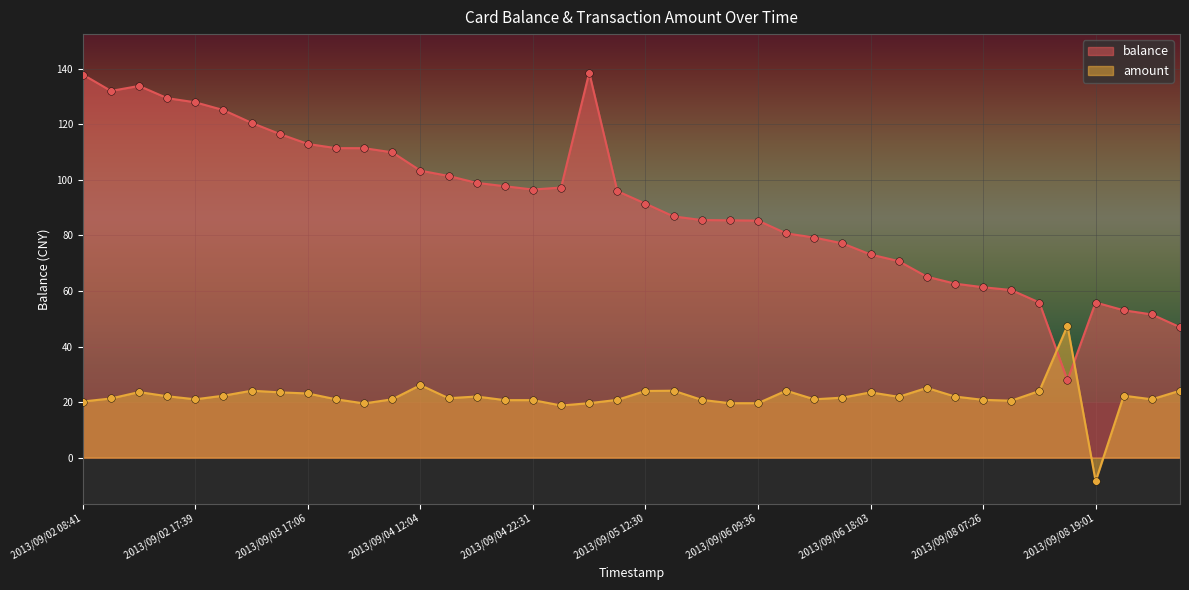

At which category is the sum across all series the highest?

2013/09/05 03:41